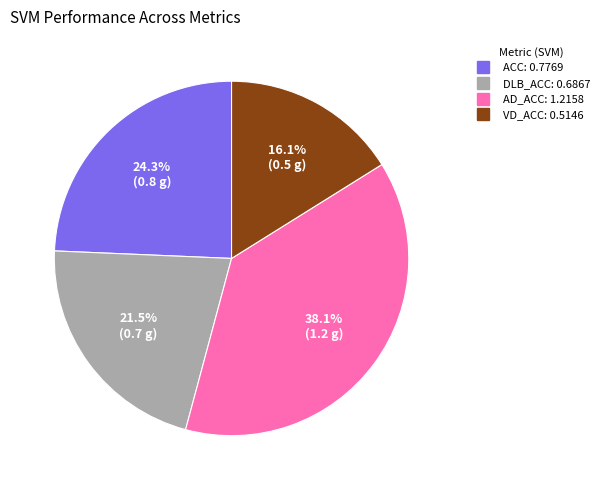

To the nearest percent, what is the difference between the largest and smallest slice percentages?

22%